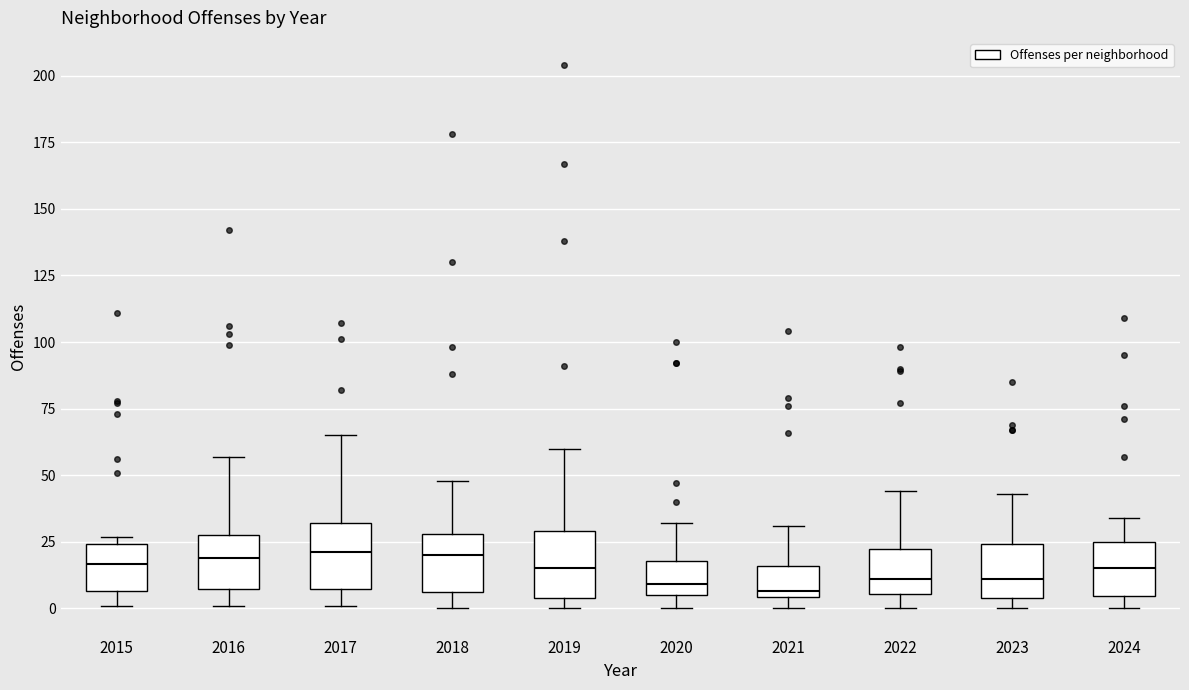

Reading left to right, transcribe this box plot: for each box, give where its median line is, the range the box spans, and where its two whiskers end, as read against the y-axis. The values are not printed on the chart, so give them approximately, as read against the axis.

2015: median 15, box 5 to 25, whiskers 0 to 25 (just above the box's upper edge)
2016: median 20, box 5 to 30, whiskers 0 to 55
2017: median 20, box 5 to 30, whiskers 0 to 65
2018: median 20, box 5 to 30, whiskers 0 to 50
2019: median 15, box 5 to 30, whiskers 0 to 60
2020: median 10, box 5 to 20, whiskers 0 to 30
2021: median 5 (just above the box's lower edge), box 5 to 15, whiskers 0 to 30
2022: median 10, box 5 to 20, whiskers 0 to 45
2023: median 10, box 5 to 25, whiskers 0 to 45
2024: median 15, box 5 to 25, whiskers 0 to 35